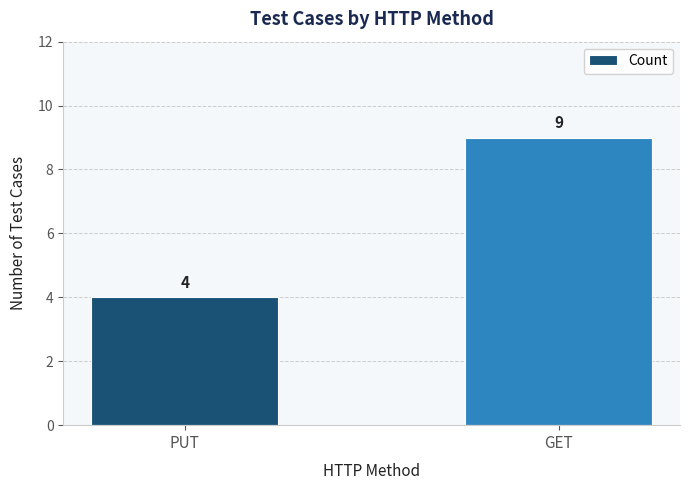

Is it true that the value at PUT is 3?

False